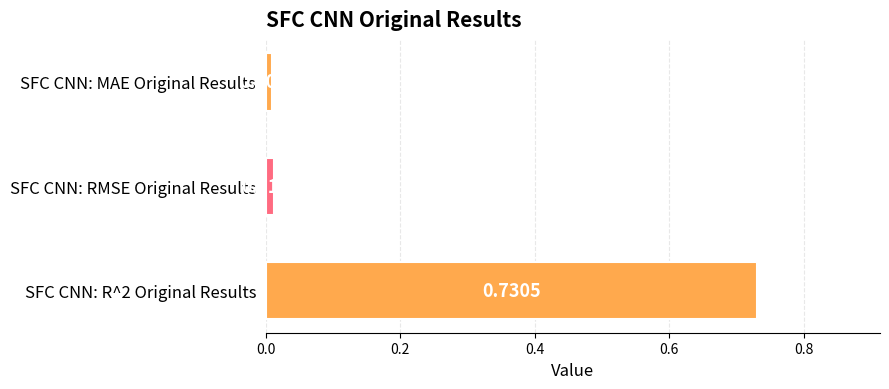

List the labels in order of value, largest first.

SFC CNN: R^2 Original Results, SFC CNN: RMSE Original Results, SFC CNN: MAE Original Results